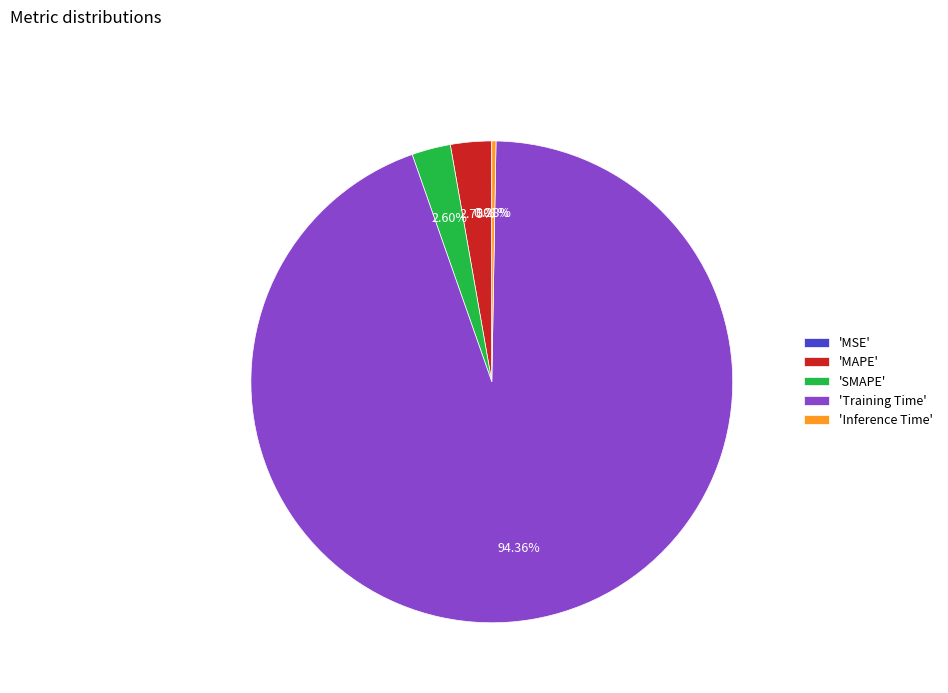

Which category has the biggest portion of the pie?

'Training Time'